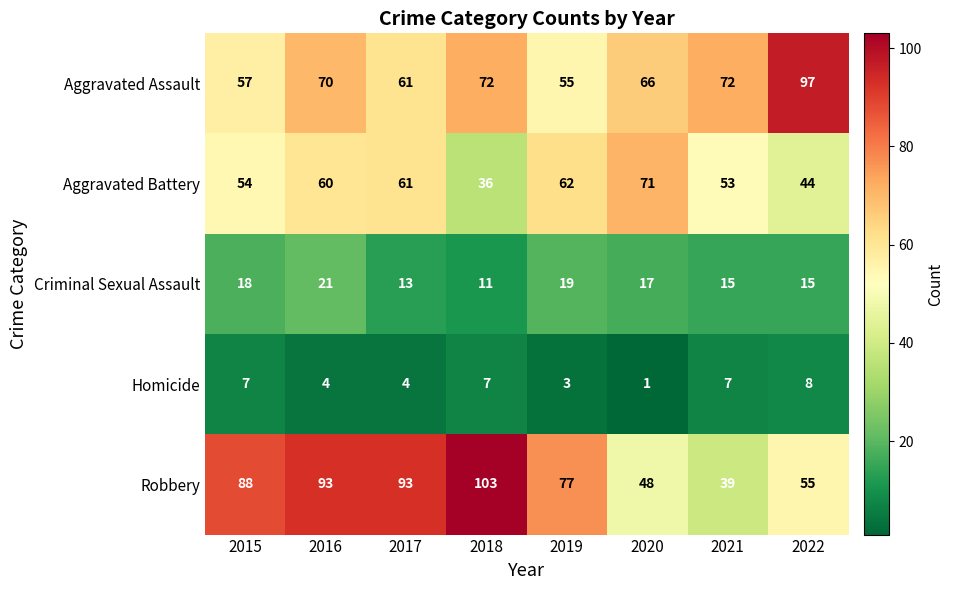

True or false: Aggravated Assault has a value of 29 at 2016.

False